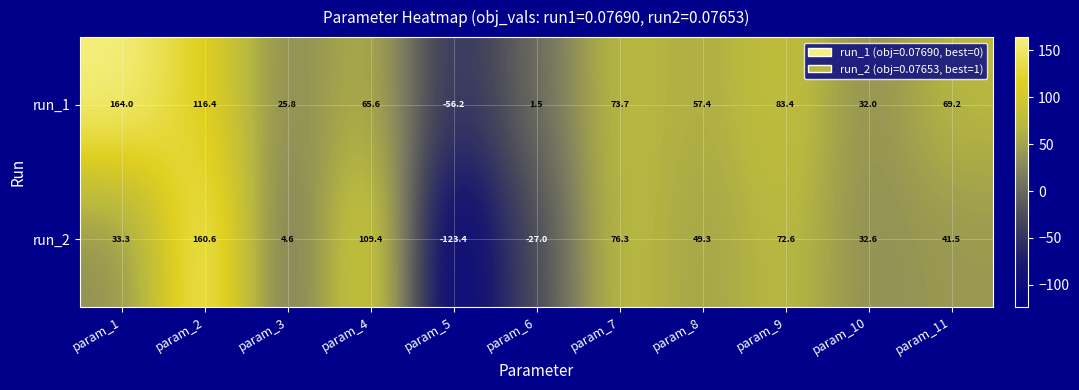

Count the number of data series in this chart.

2